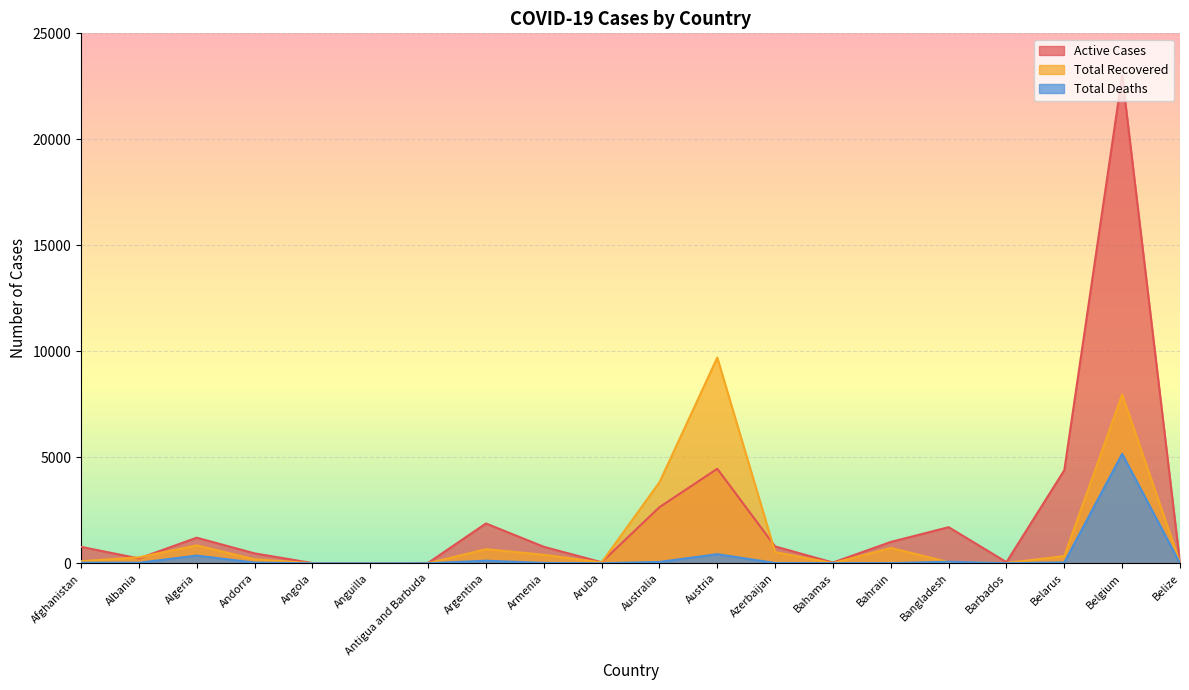

What is the difference between the maximum and second lowest values in the Total Deaths series?

5161